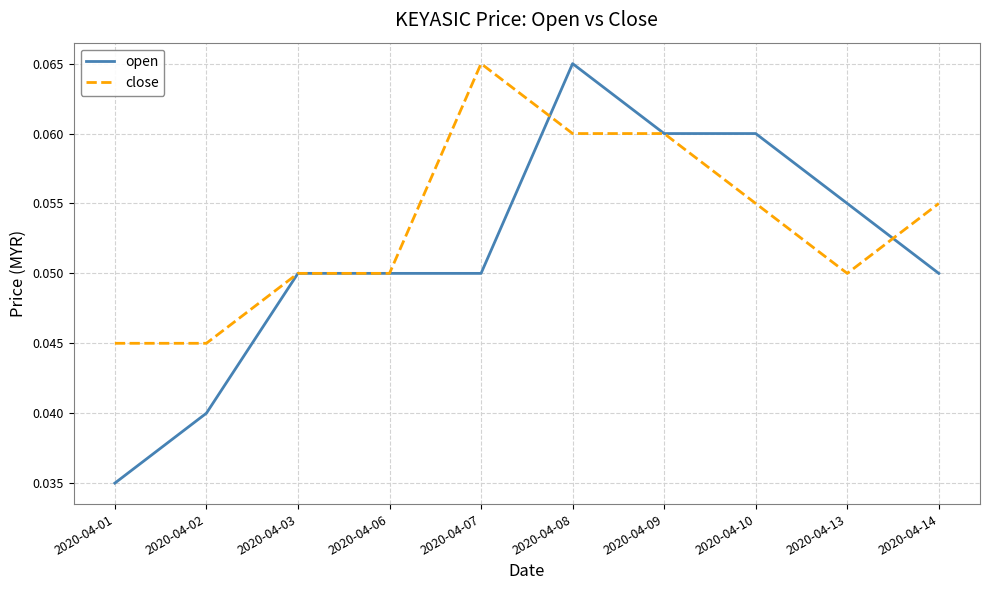

Count the close values in the range 0 to 1.

10